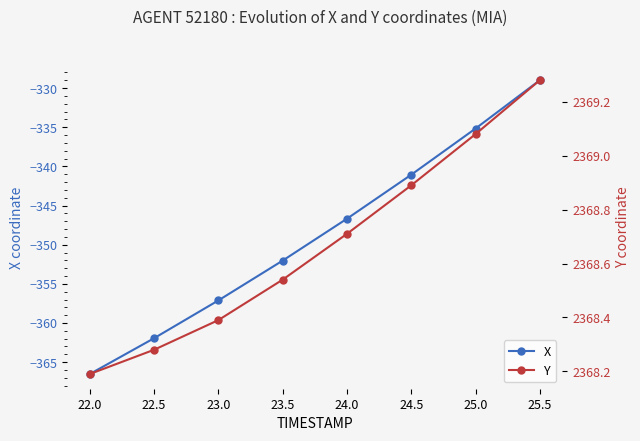

Rank the categories by X value from highest to lowest.

25.5, 25.0, 24.5, 24.0, 23.5, 23.0, 22.5, 22.0